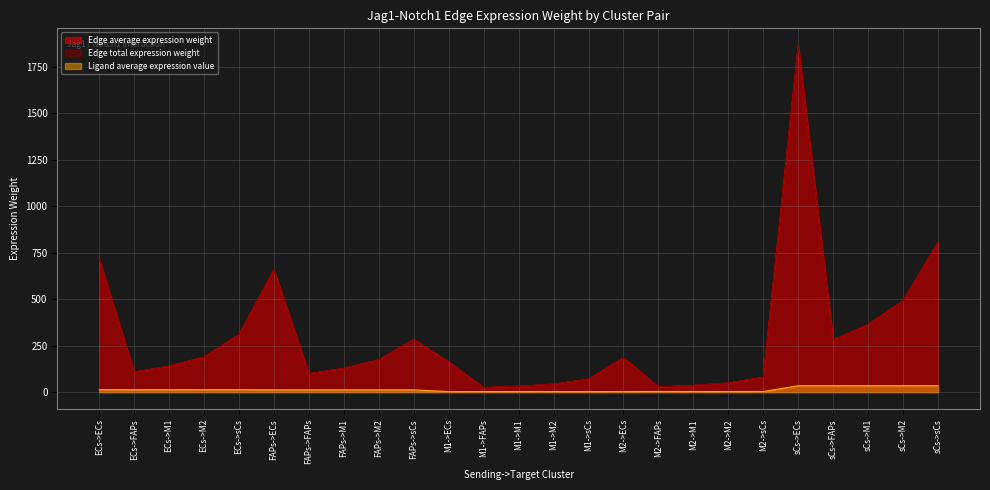

What is the difference between the Ligand average expression value values at M1->FAPs and FAPs->ECs?

9.2